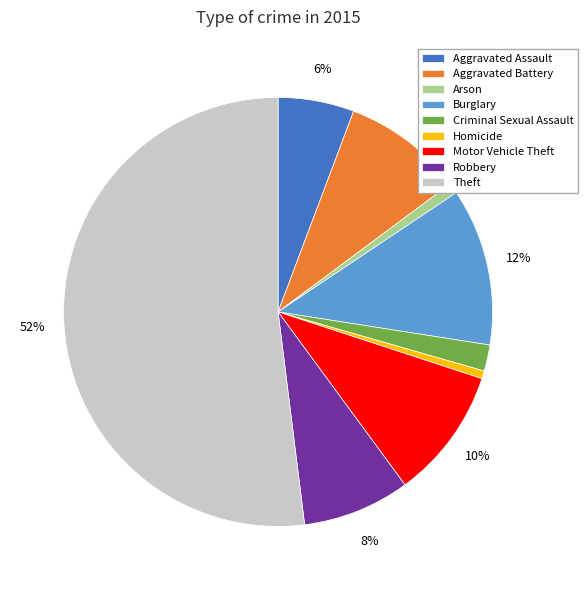

Approximately how many times larger is the value at Motor Vehicle Theft compared to Aggravated Battery?

1.1